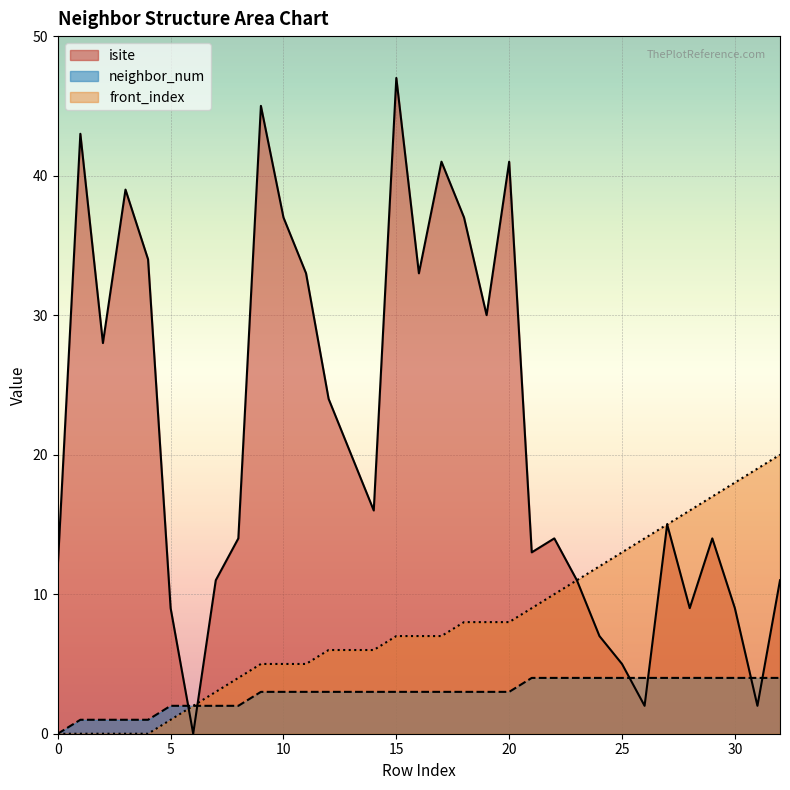

At how many categories does at least one series exceed 23?

14